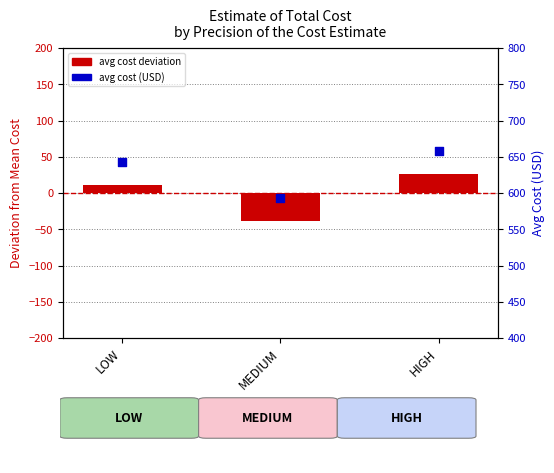

At which category is the sum across all series the highest?

HIGH